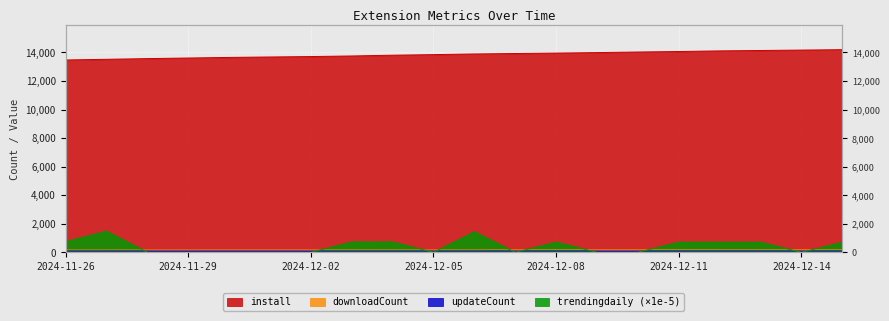

What is the difference between the trendingdaily values at 2024-11-28 and 2024-12-11?

711.4